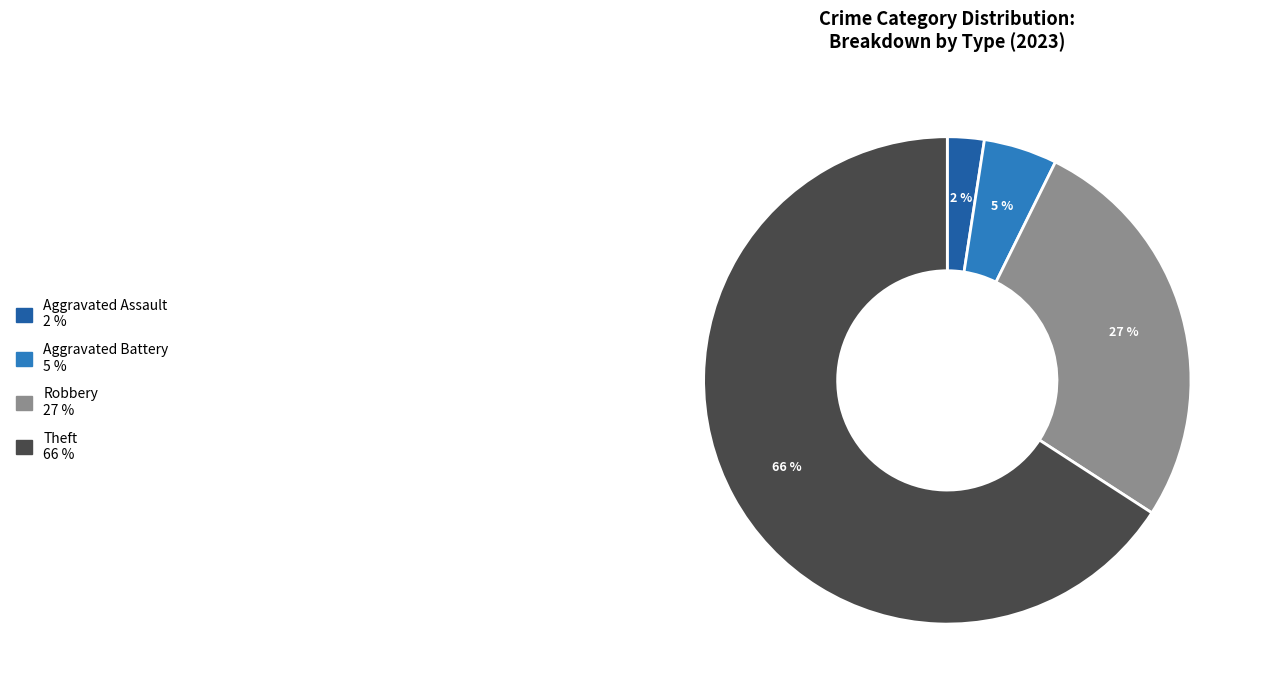

To the nearest percent, what is the average slice percentage?

25%